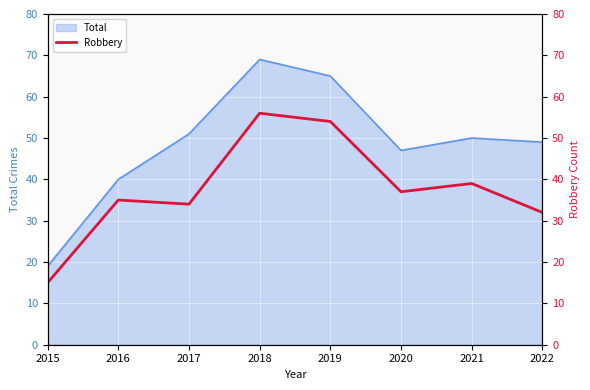

At which label does Total reach its peak?

2018